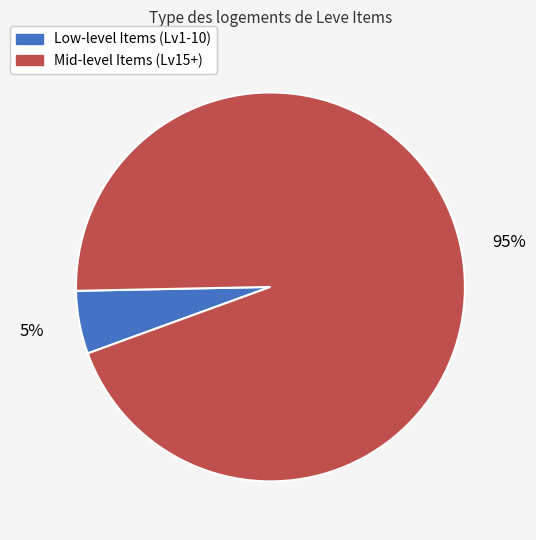

Does any single category account for the majority?

Yes